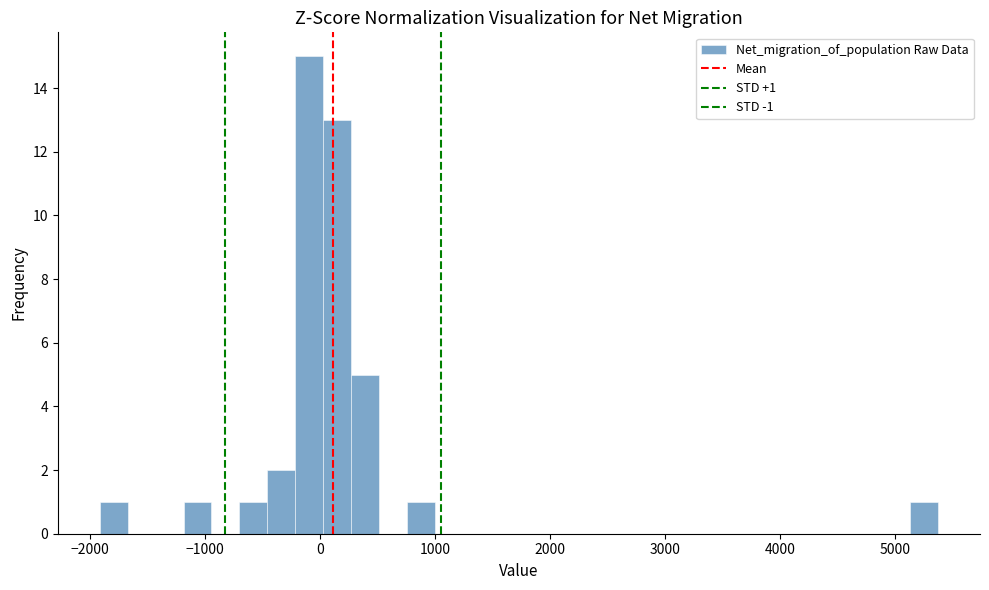

Read against the x-axis, roughly where is the centre of the tallest bar?

-100